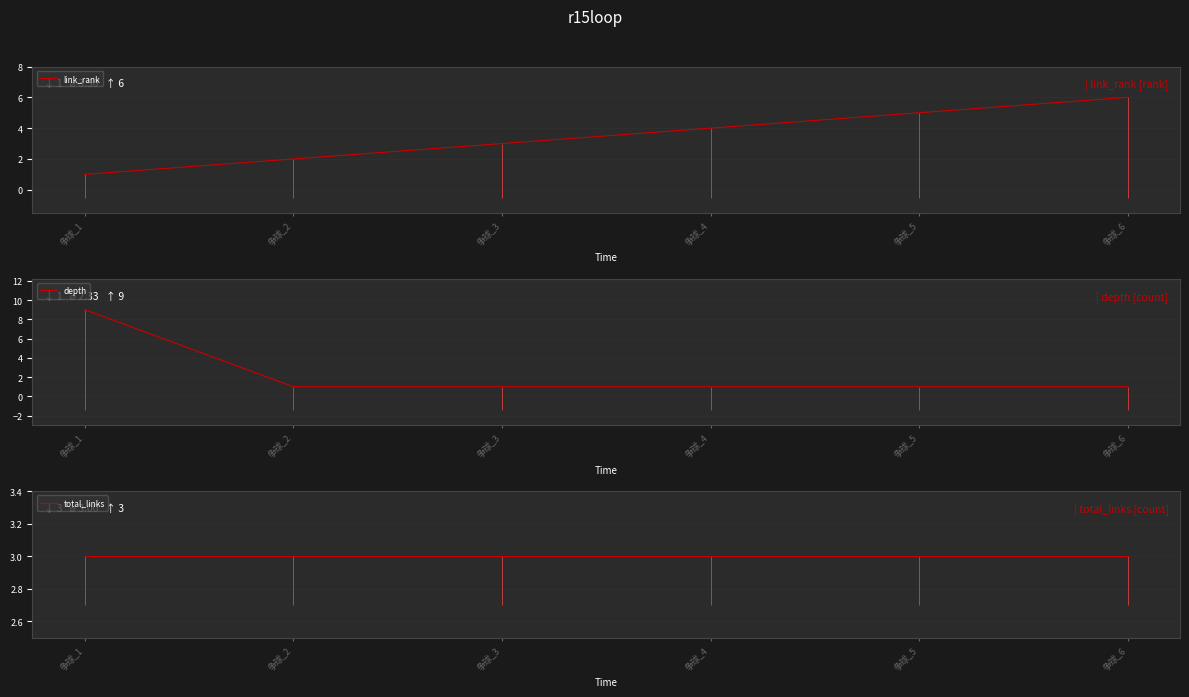

Rank the series by their average value, from highest to lowest.

link_rank, total_links, depth